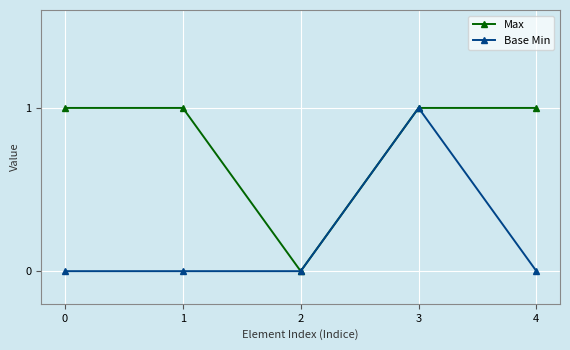

Which series changed the most between 3 and 4?

Base Min